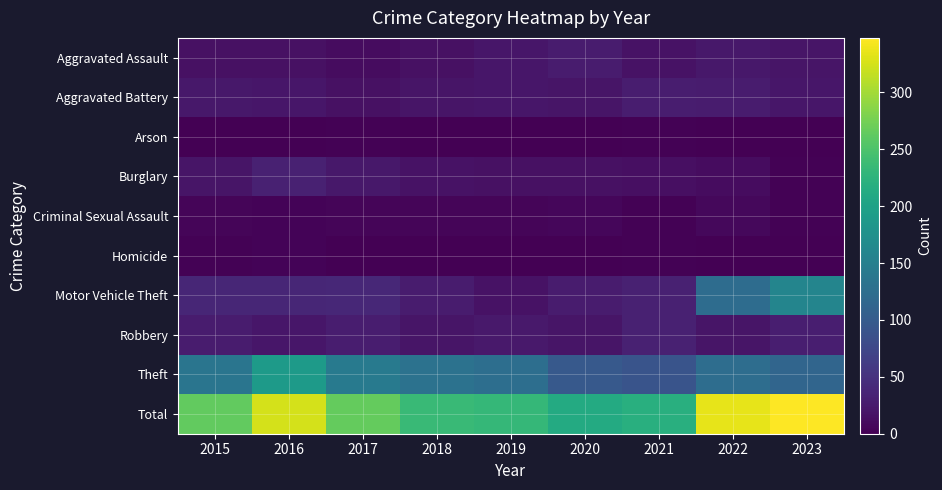

Between 2016 and 2015, which is larger?

2016